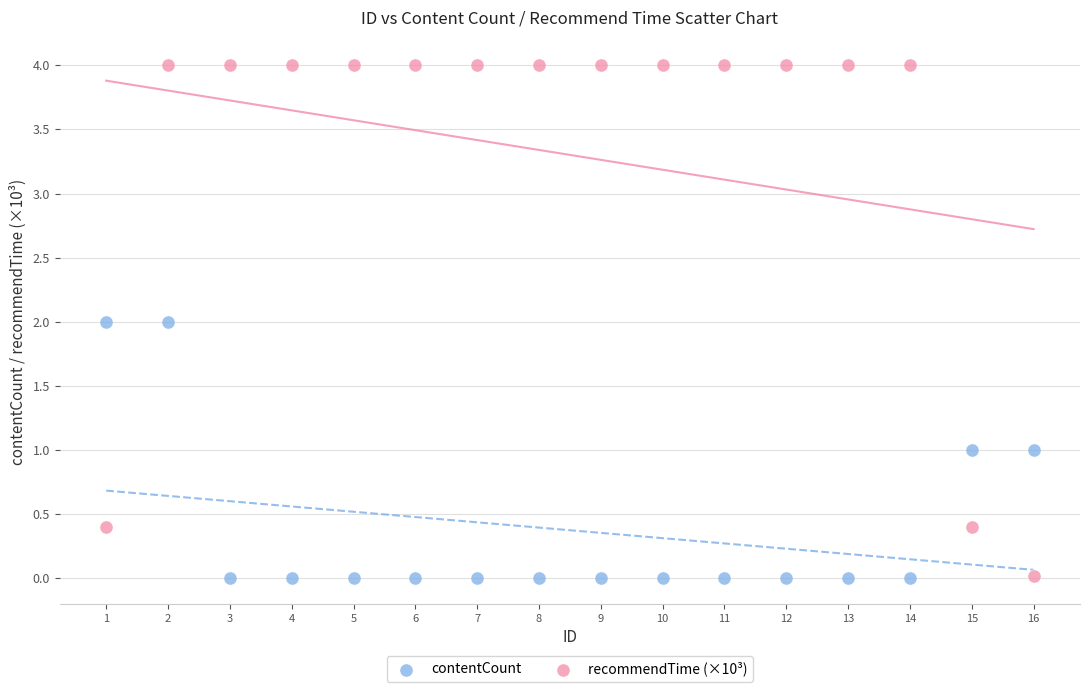

Across all data points, what is the range of Y values (max minus min)?

4.0